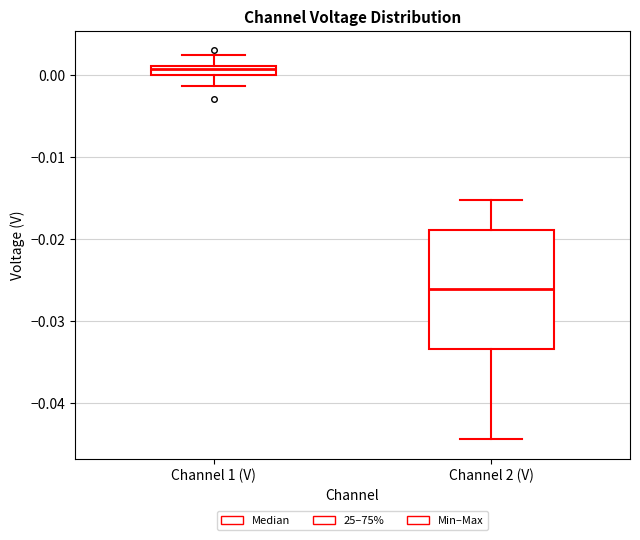

Which box has the highest median line?

Channel 1 (V)